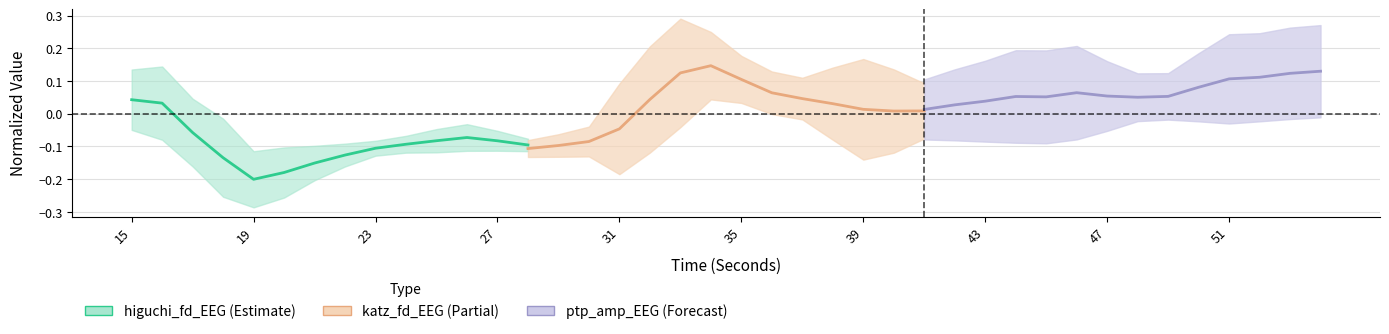

The katz_fd_EEG series shows -0.1 at 23. True or false?

False